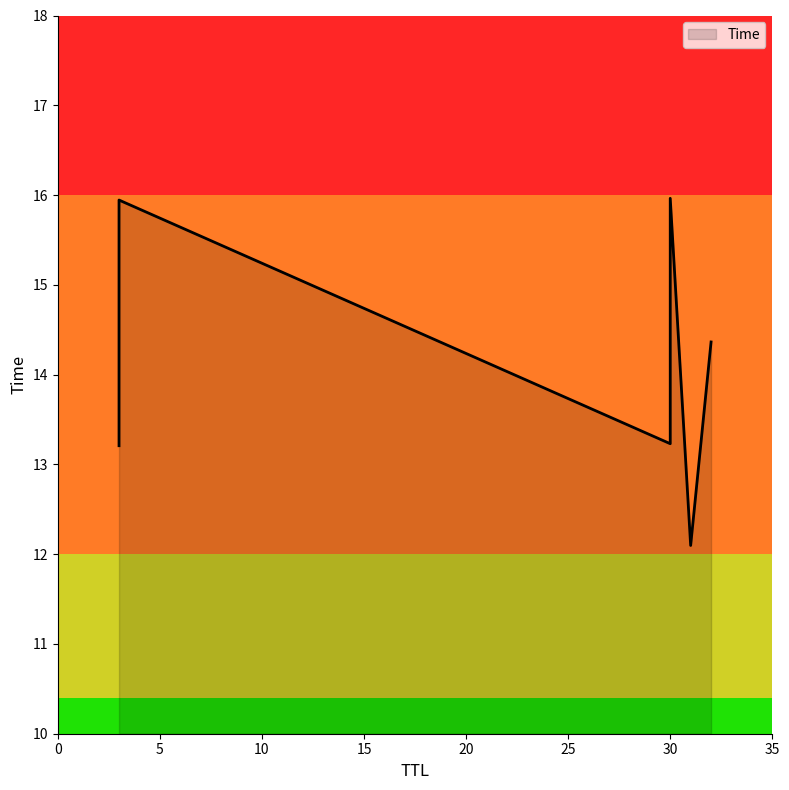

What is the sum of the values at 3 and 3?

29.2